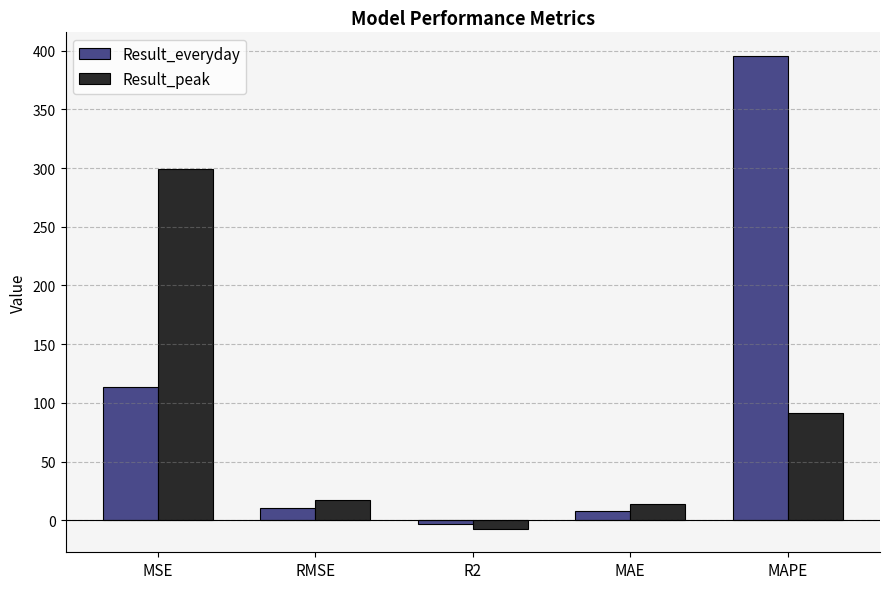

What are all the series names shown in the legend?

Result_everyday, Result_peak